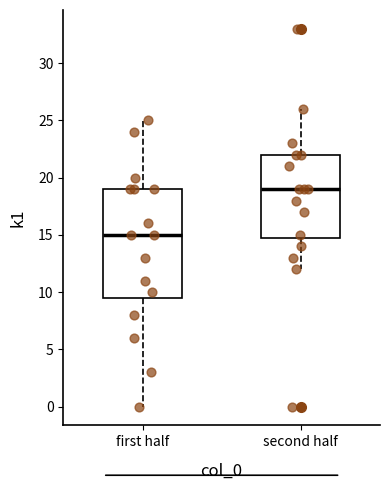

Which box's median line is the highest?

second half